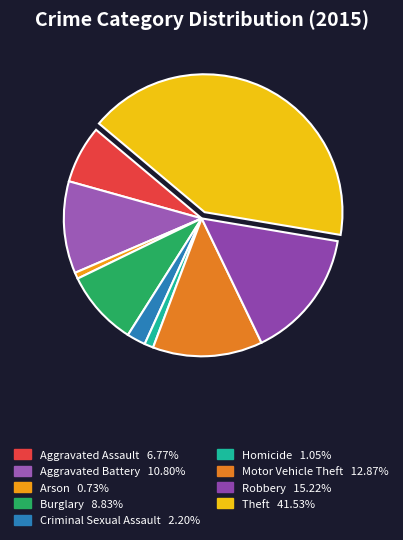

Is Burglary the majority of the pie?

No